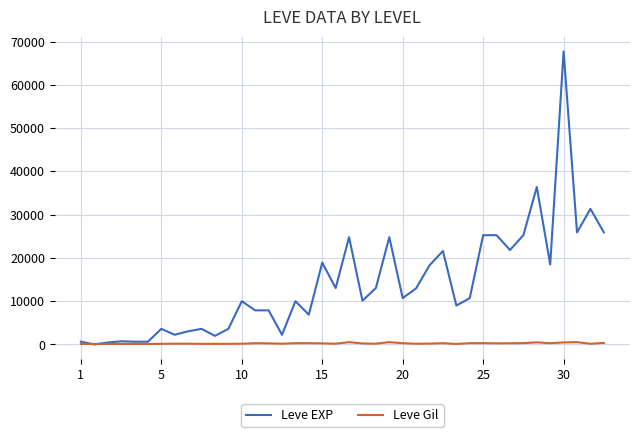

Rank the series by their maximum value, from lowest to highest.

Leve Gil, Leve EXP